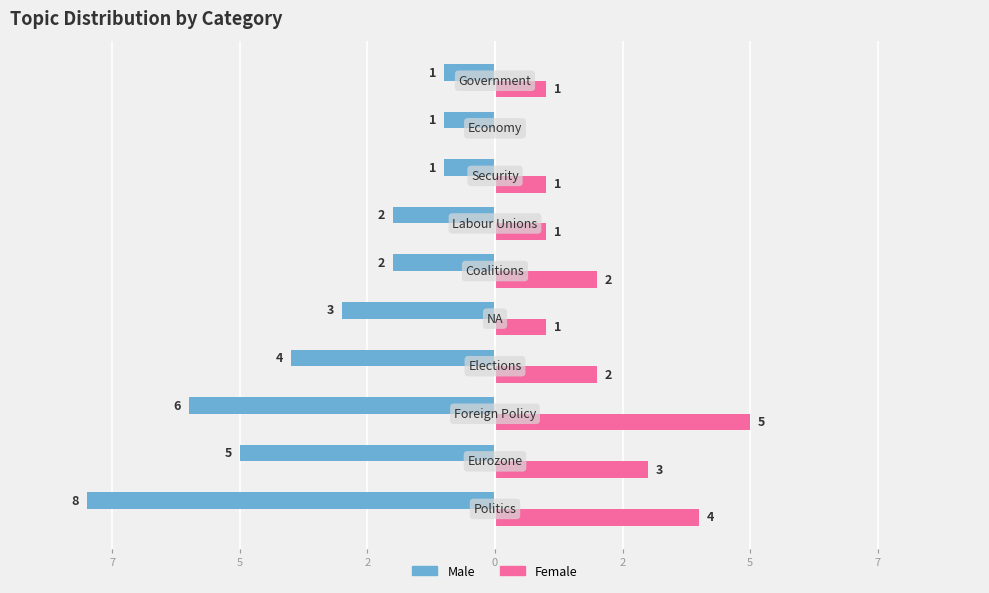

What are all the series names shown in the legend?

Male, Female